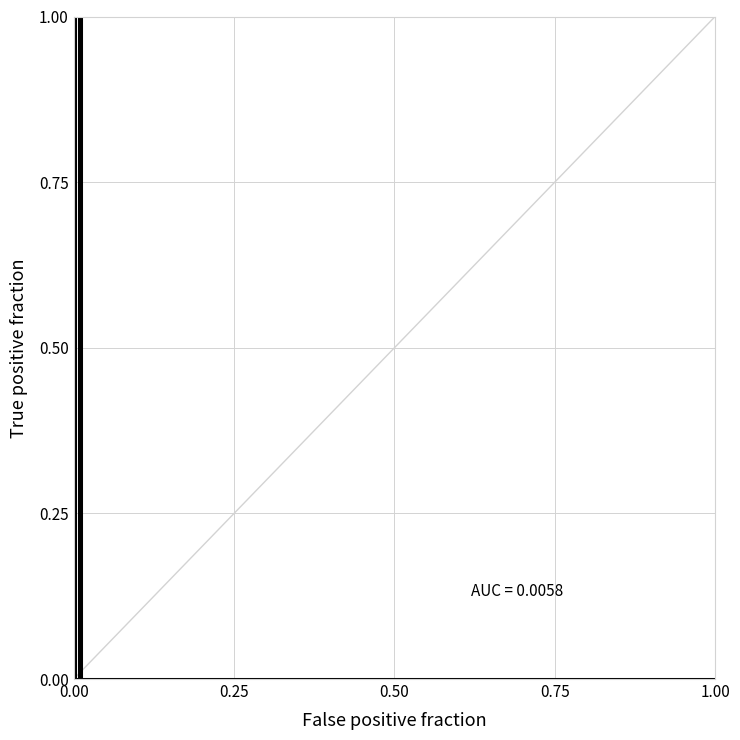

How many values exceed 0?

3